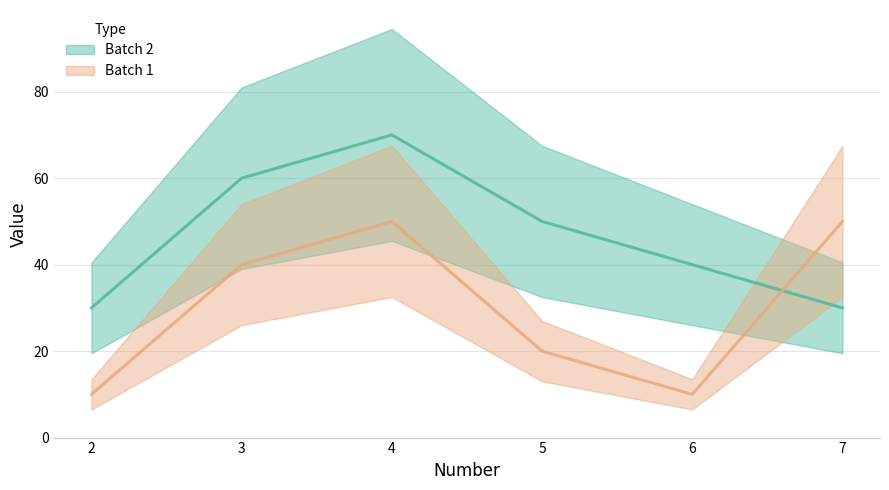

True or false: Batch 1 and Batch 2 cross at least once.

True